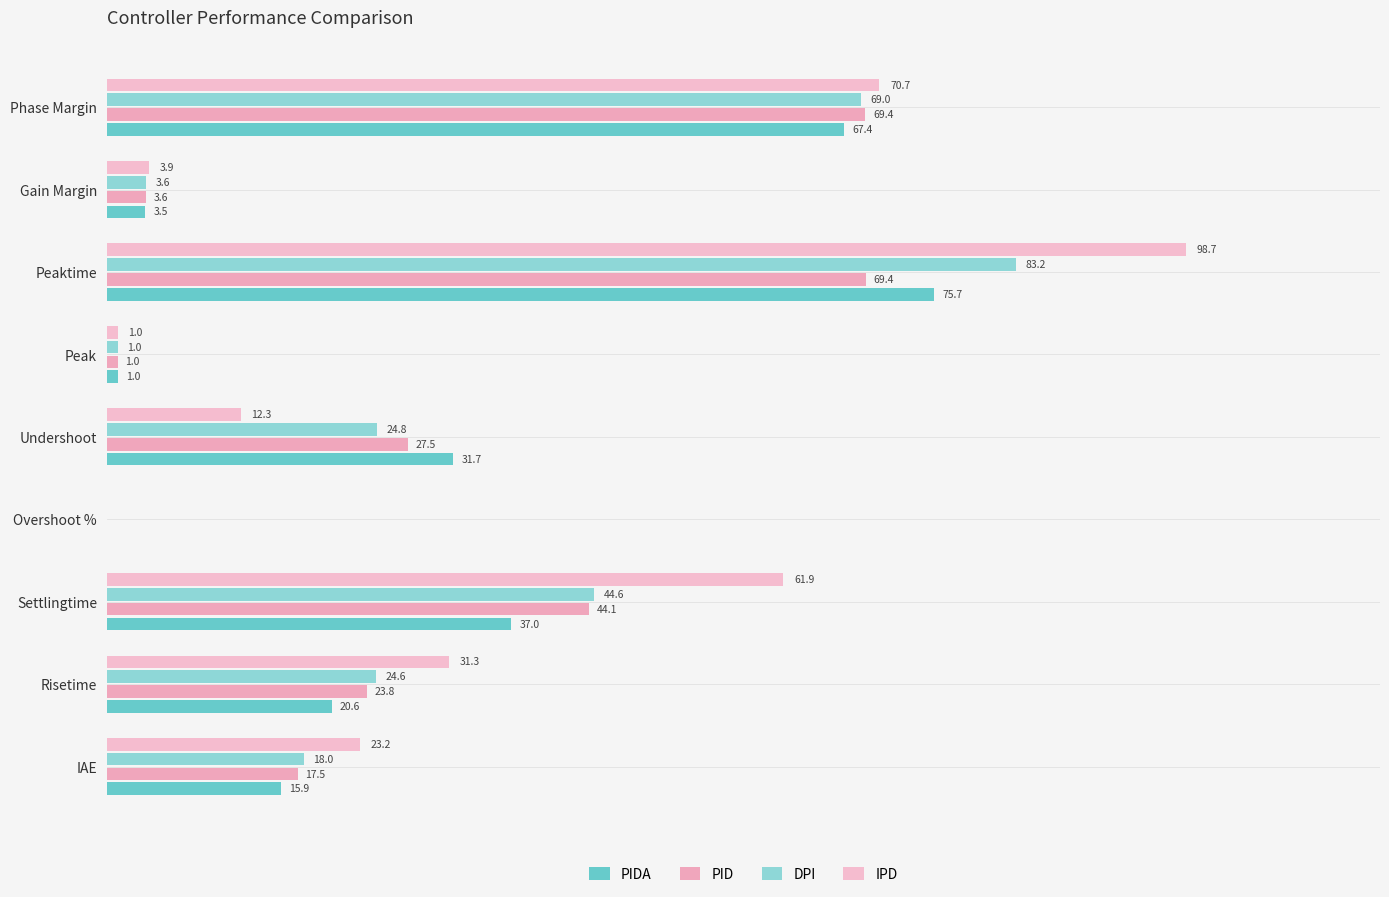

At which category does the chart reach its peak across all series?

Peaktime